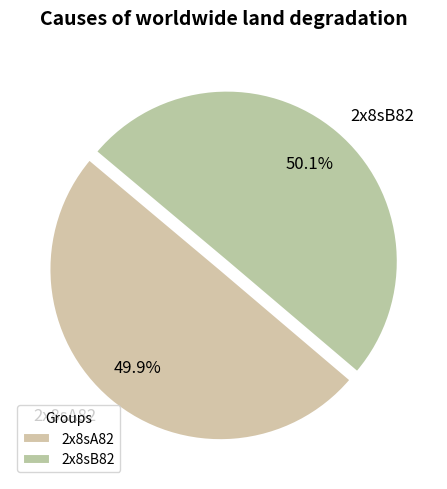

True or false: 2x8sA82 accounts for 50% of the total.

True